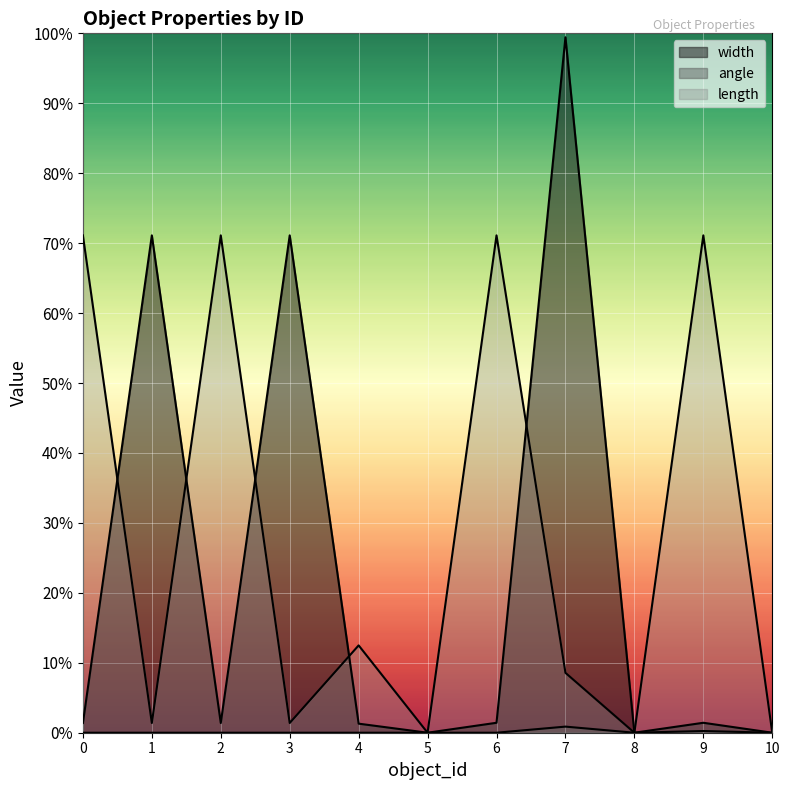

Does the chart display data point markers on the line(s)?

No